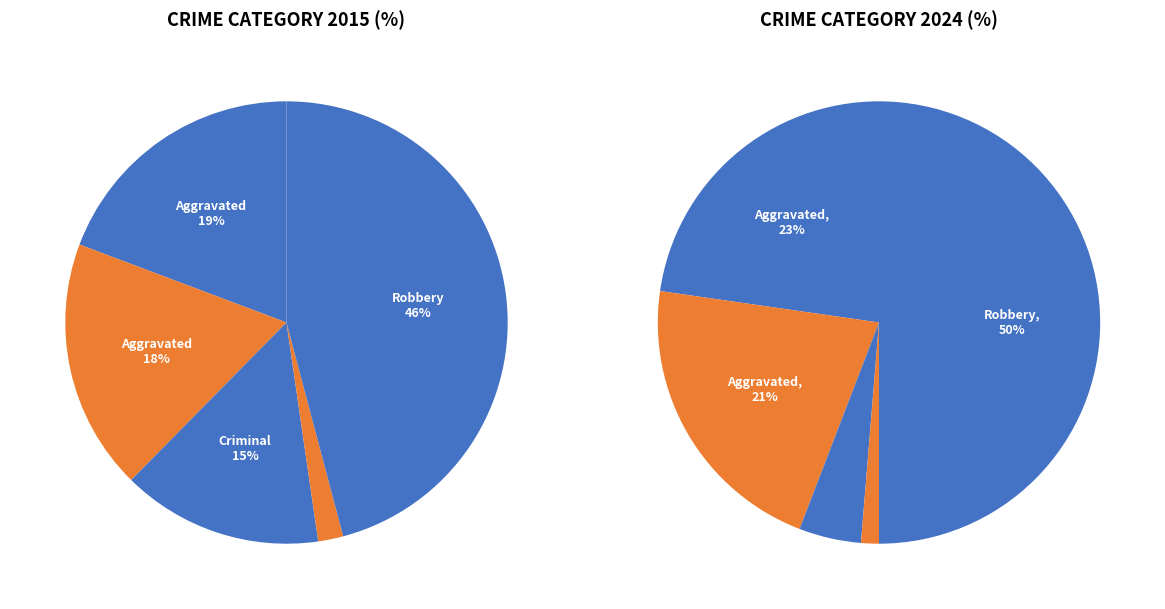

To the nearest percent, what is the combined percentage of Aggravated Battery and Robbery?

64%